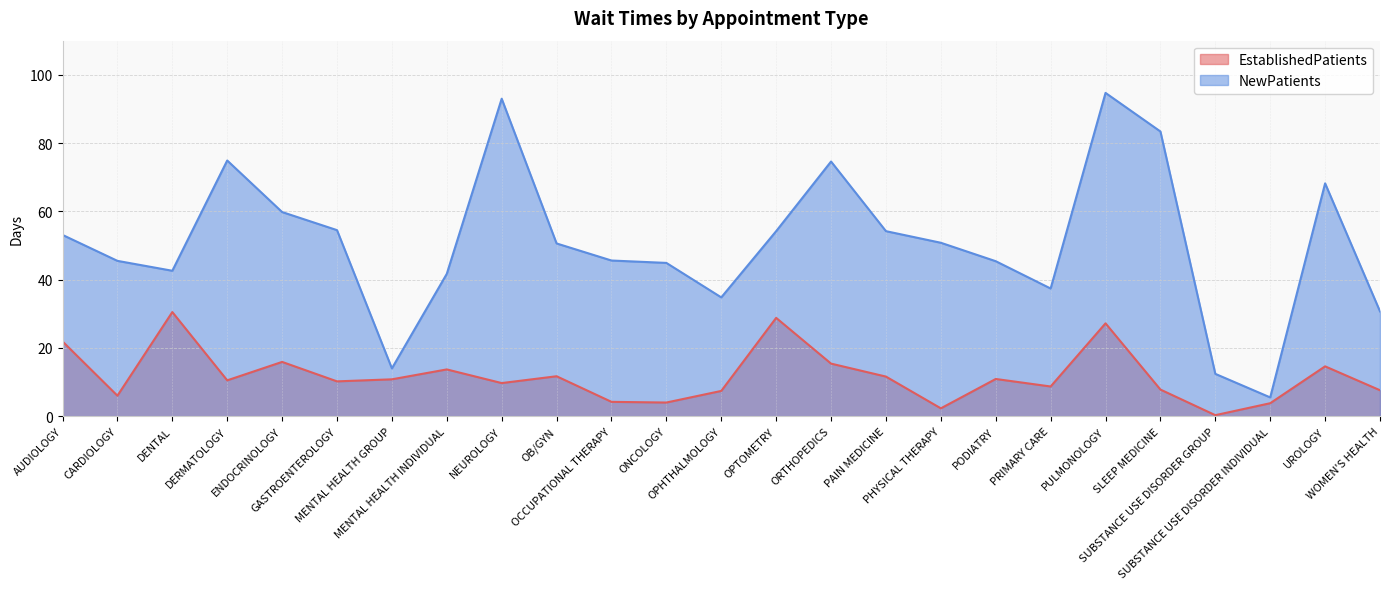

At which category does NewPatients reach its first local peak?

DERMATOLOGY